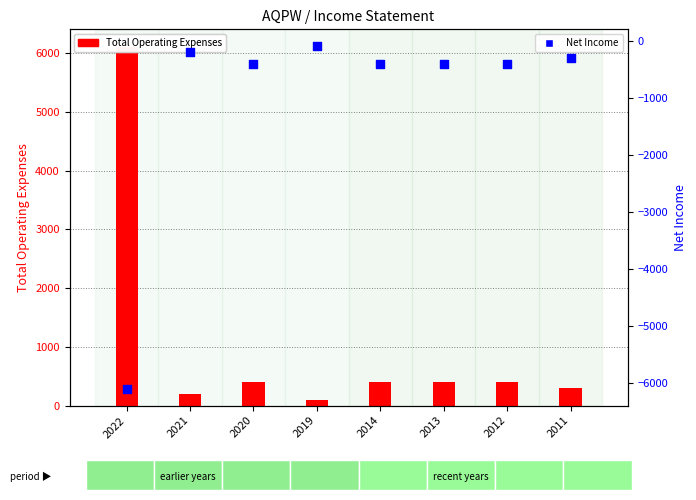

Which series has the largest Y range (max minus min)?

Total Operating Expenses